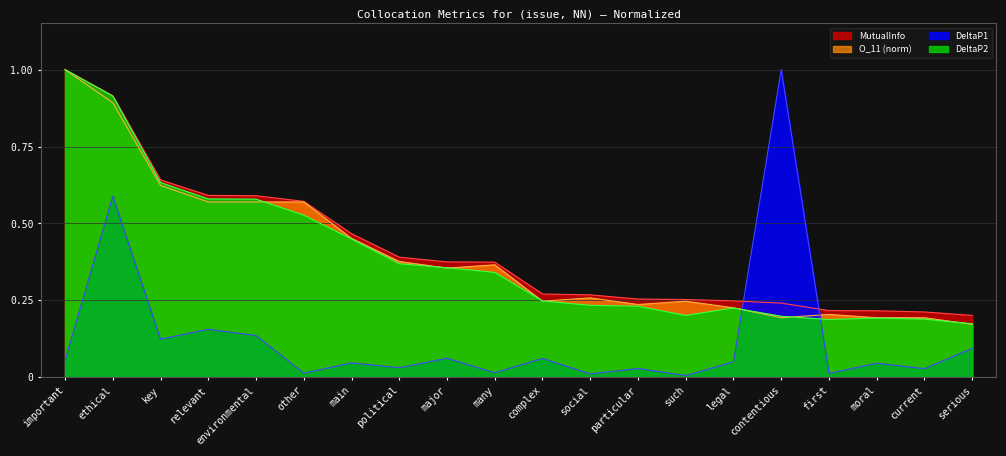

What is the maximum value for DeltaP1?

1.0